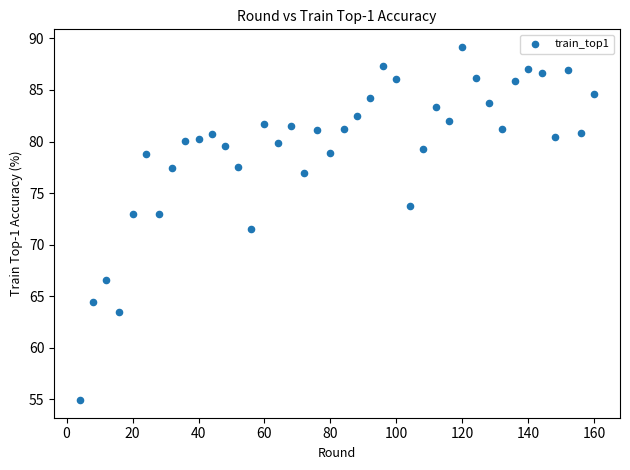

What is the range of X values (max minus min)?

156.0